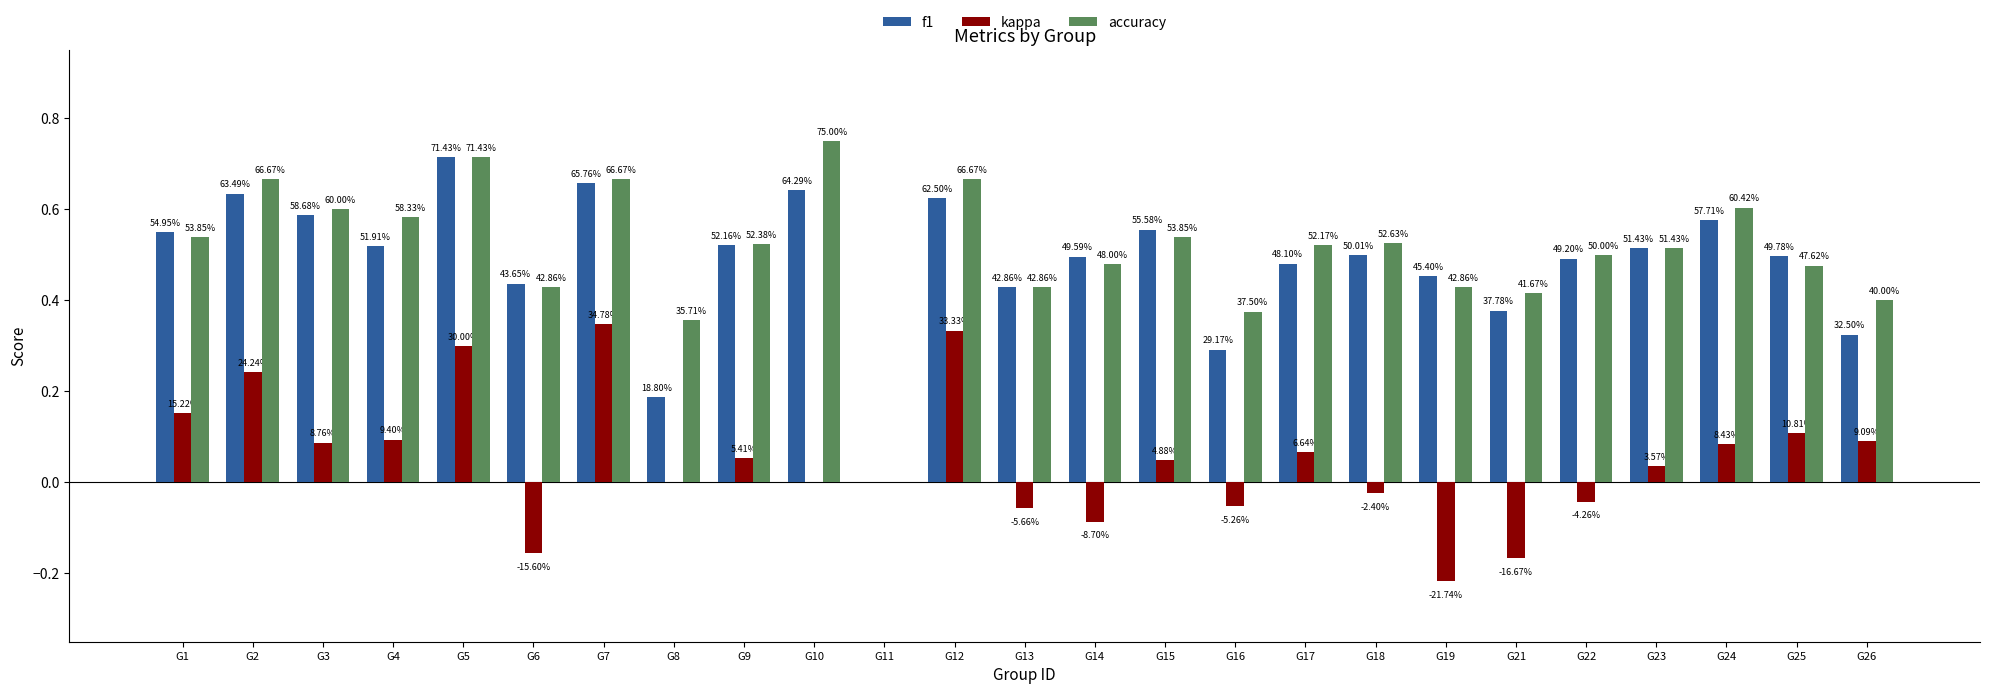

What is the difference between the maximum and minimum values in the accuracy series?

0.8